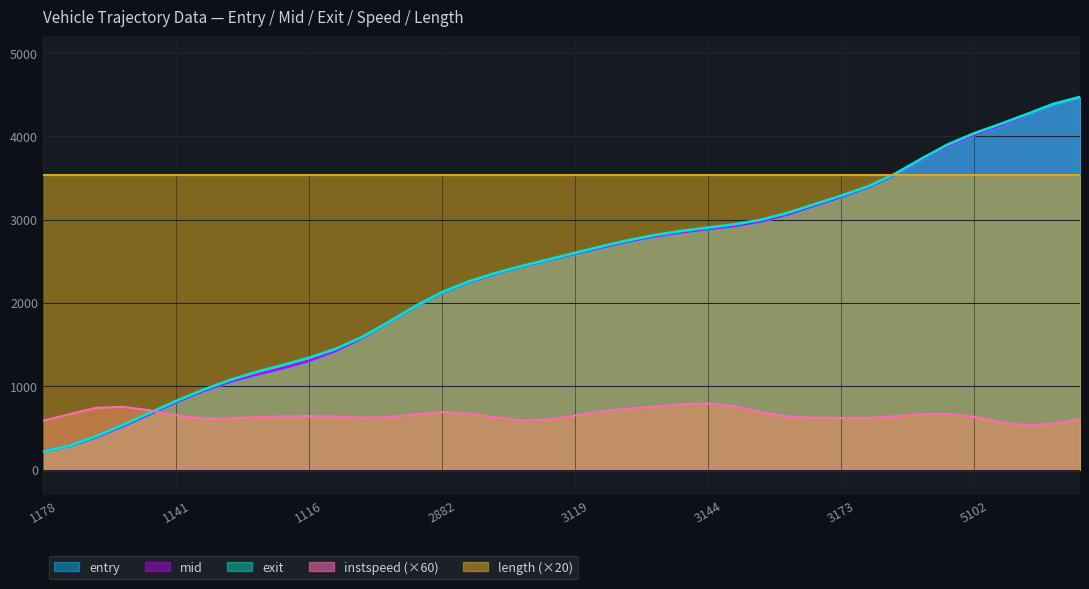

What is the maximum value shown in the chart?

4471.0